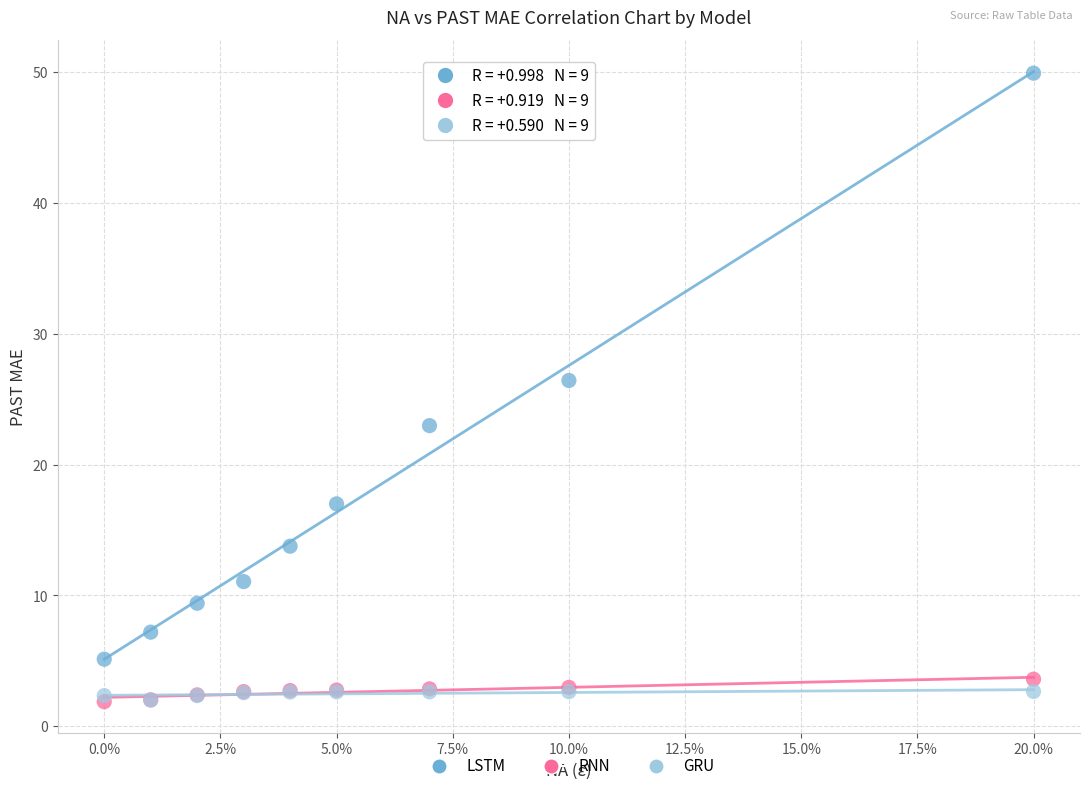

Which series contains the highest Y value?

LSTM